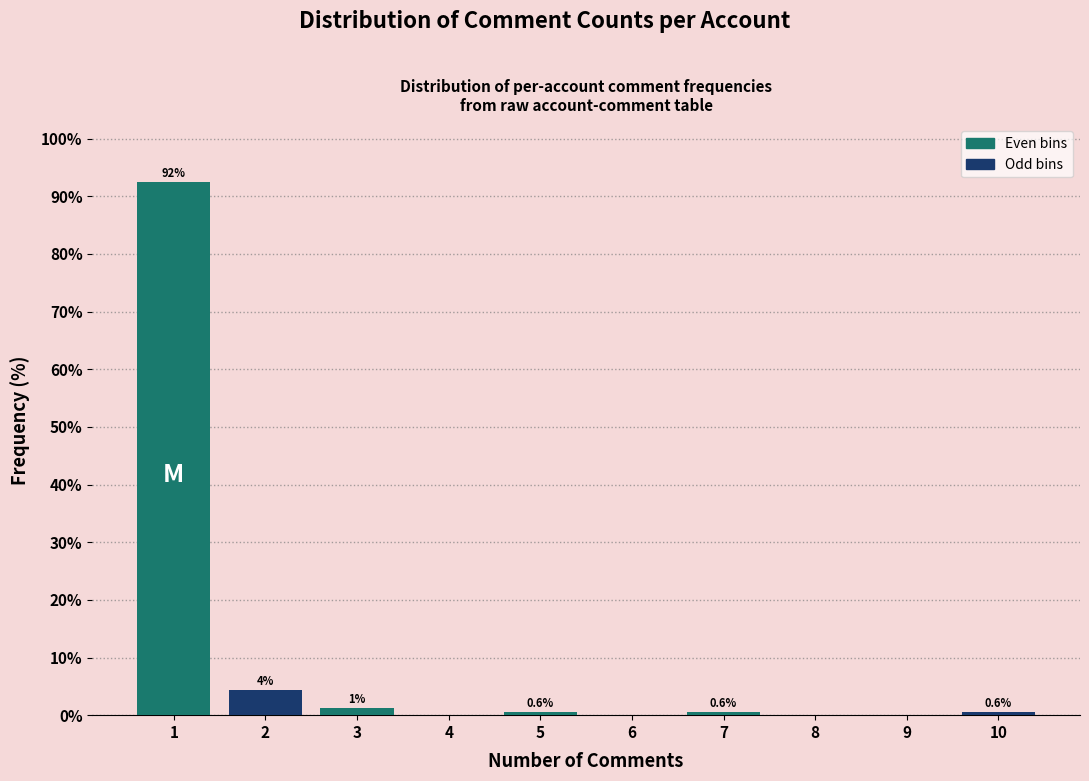

Over which range of the x-axis is the bar tallest?

0.5 to 1.5